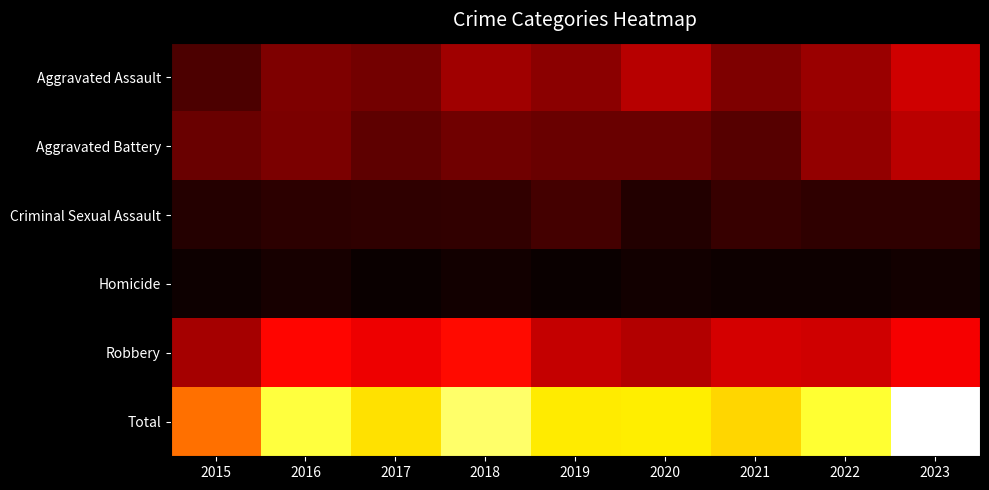

Reading right to left, list all the values displayed in this chart.

Aggravated Assault: 2023=70	2022=52	2021=42	2020=62	2019=46	2018=54	2017=38	2016=42	2015=24
Aggravated Battery: 2023=63	2022=49	2021=28	2020=34	2019=34	2018=37	2017=31	2016=41	2015=34
Criminal Sexual Assault: 2023=14	2022=14	2021=17	2020=10	2019=22	2018=15	2017=14	2016=13	2015=11
Homicide: 2023=4	2022=2	2021=2	2020=4	2019=1	2018=4	2017=1	2016=6	2015=2
Robbery: 2023=84	2022=70	2021=72	2020=60	2019=66	2018=90	2017=81	2016=88	2015=55
Total: 2023=235	2022=187	2021=161	2020=170	2019=169	2018=200	2017=165	2016=190	2015=126